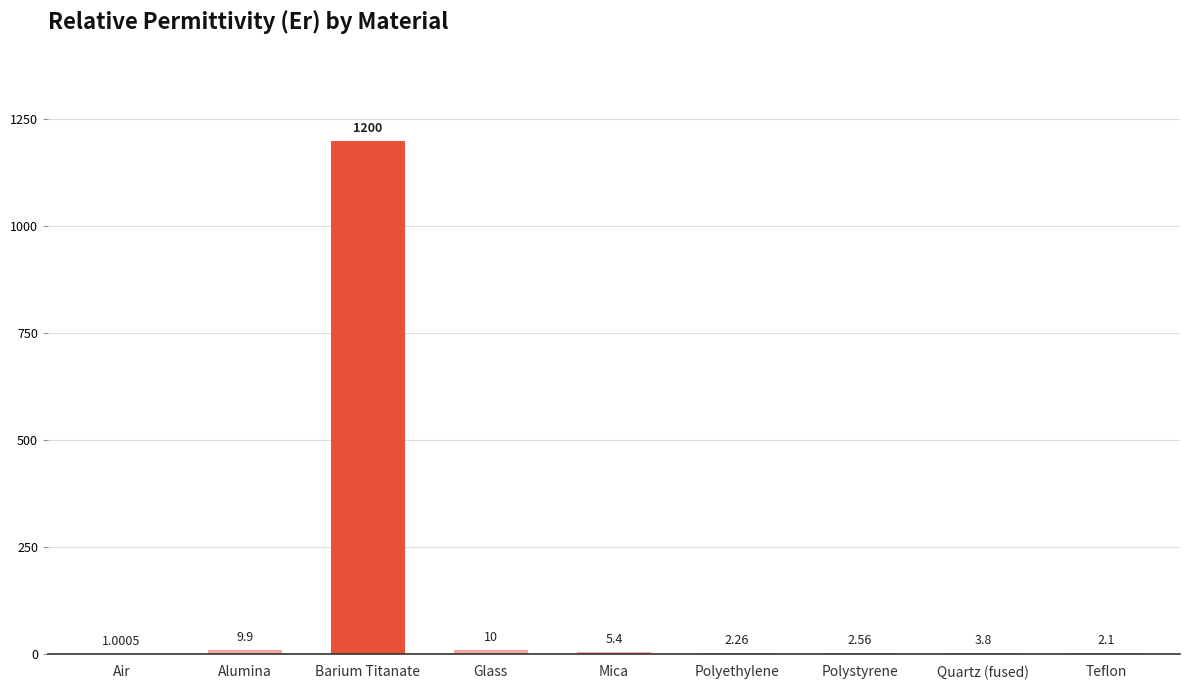

Which label corresponds to the largest value in the chart?

Barium Titanate